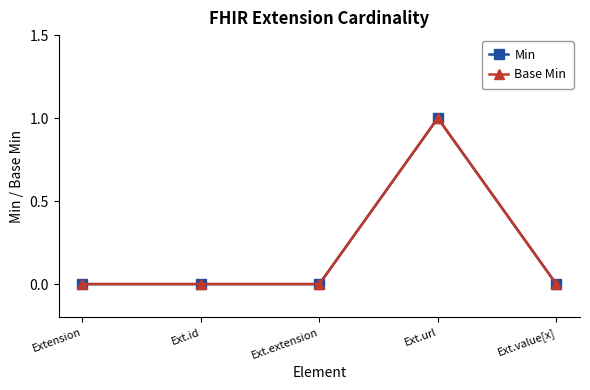

Which series has the largest range (max minus min)?

Min